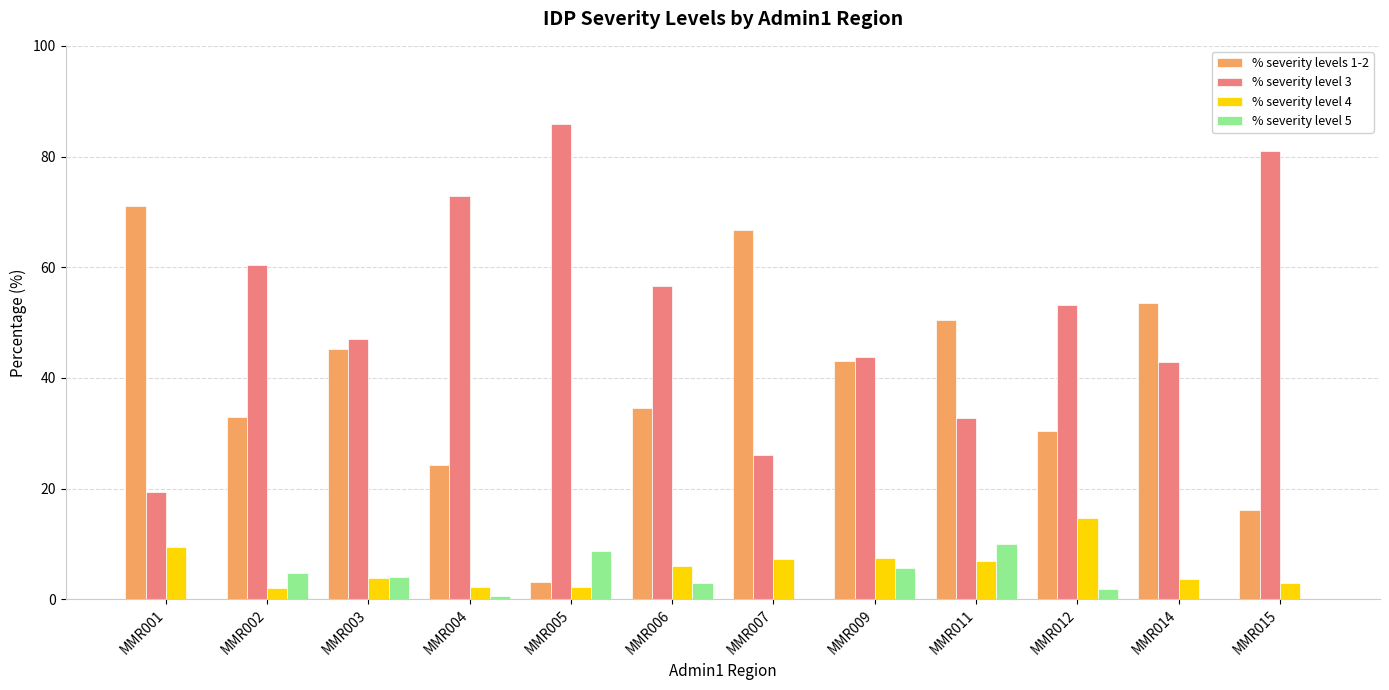

What is the sum of the % severity level 3 values at MMR011 and MMR002?

93.1